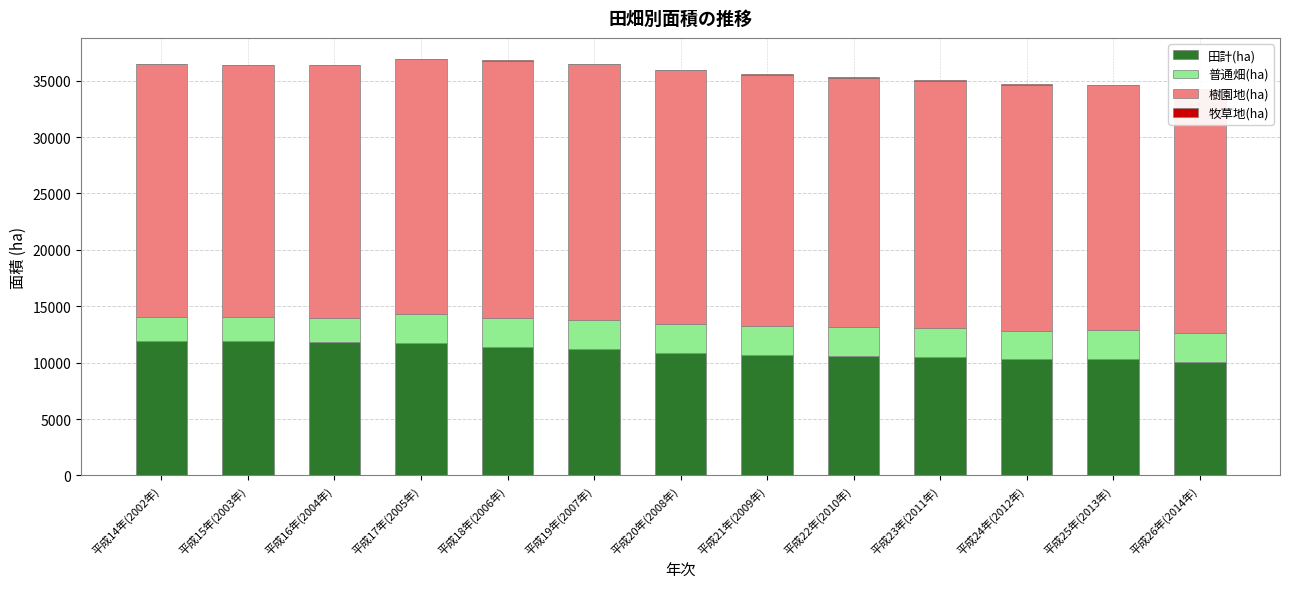

What is the average value of the 田計(ha) series?

11023